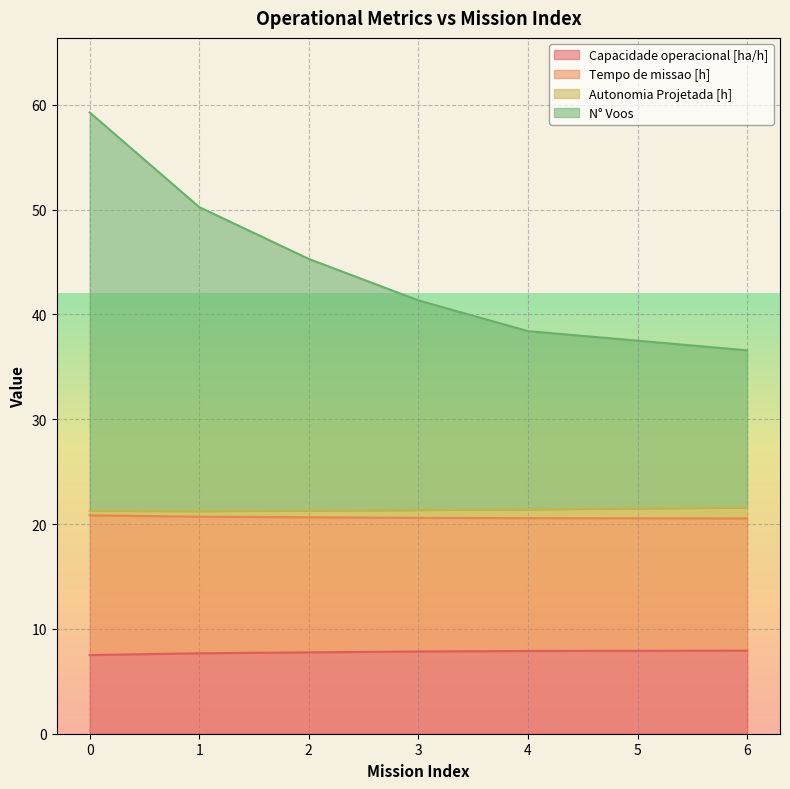

Which series changed the most between 5 and 6?

N° Voos